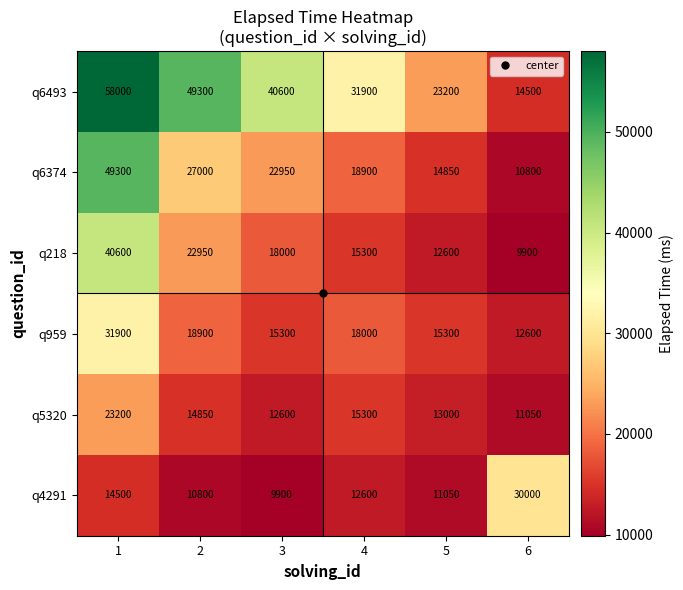

The q218 series shows 12600 at 5. True or false?

True